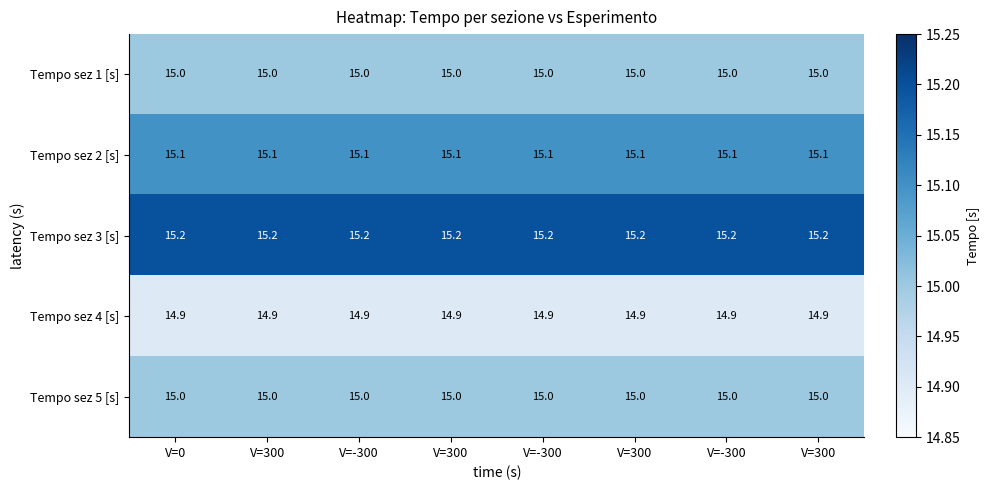

How many data points does each series have?

8